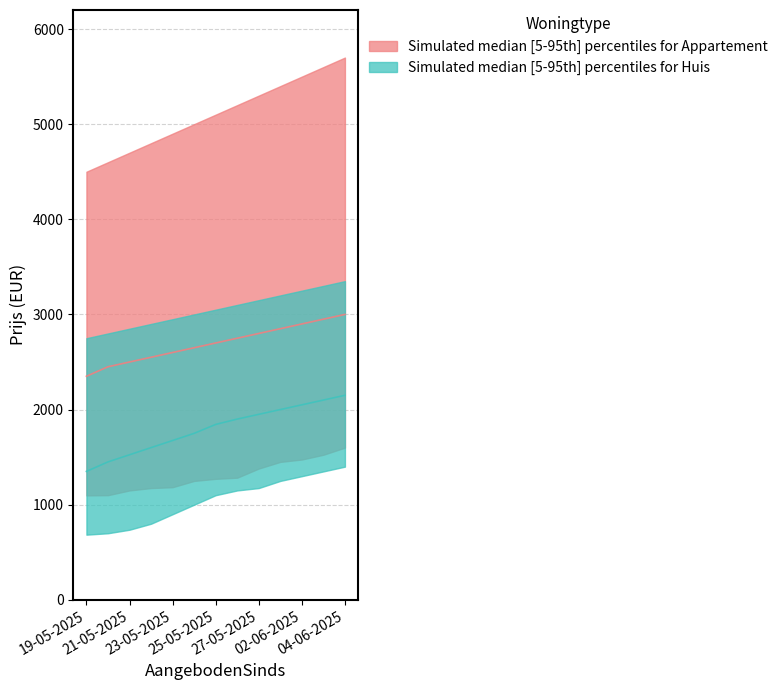

Which category has the highest value in the Gemiddelde Prijs (Appartement) series?

04-06-2025